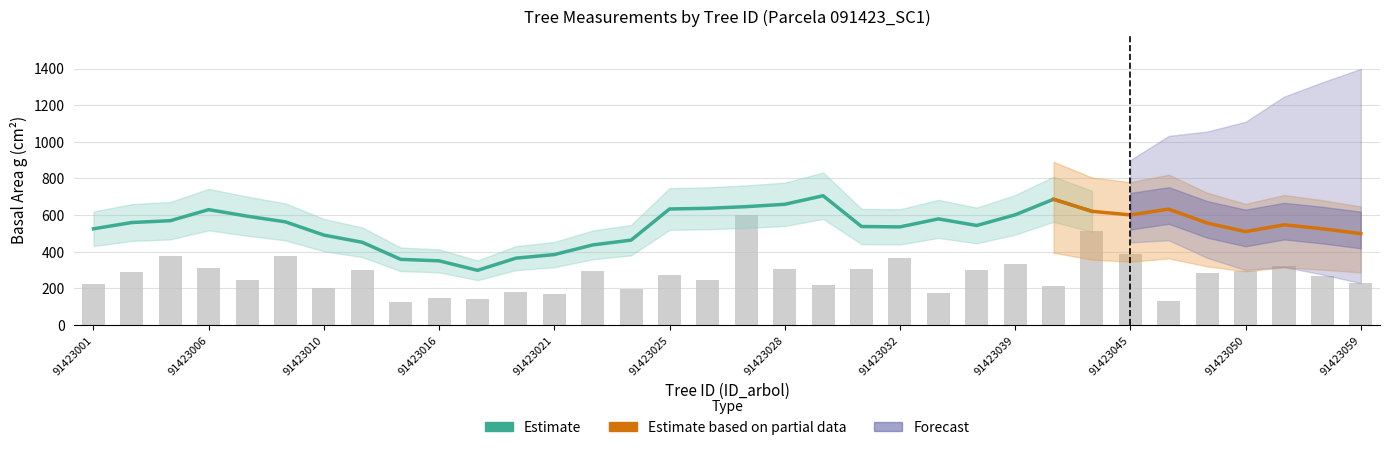

Which category has the highest value in the g series?

91423027